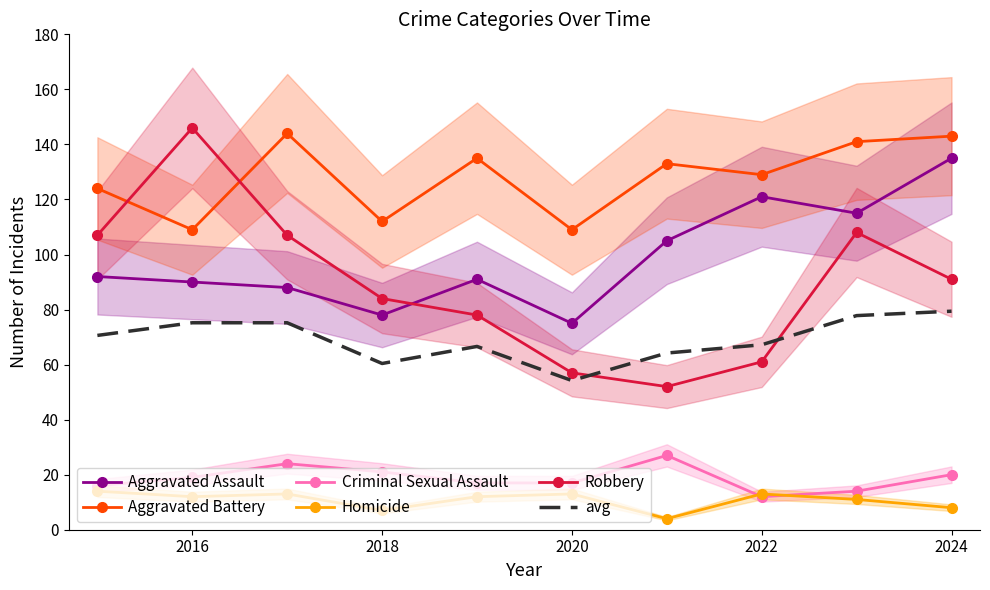

The Robbery series shows 84.0 at 2018. True or false?

True